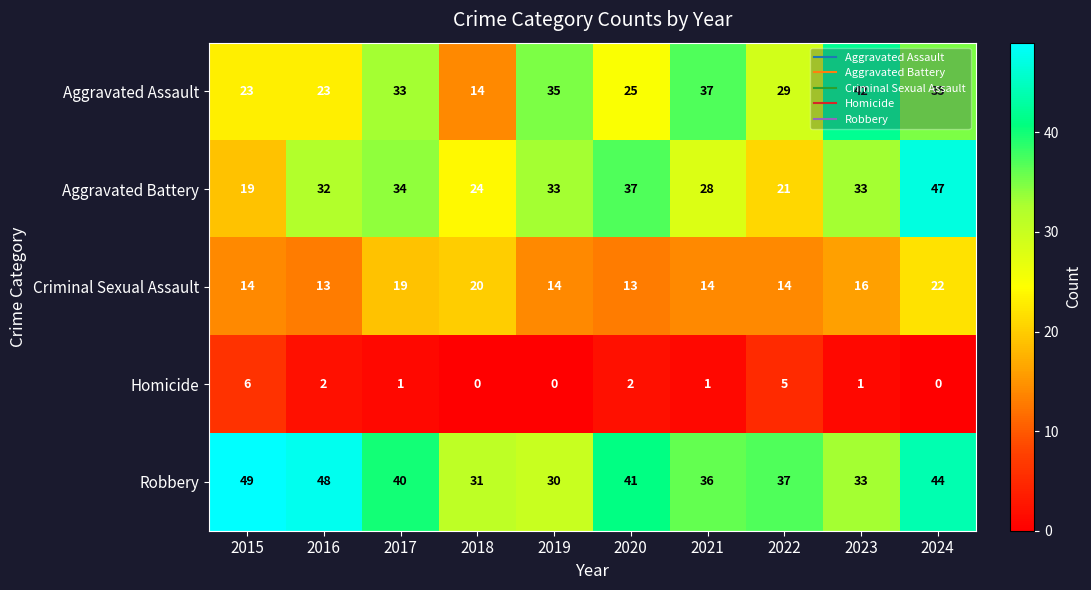

How many categories are shown in the chart?

10